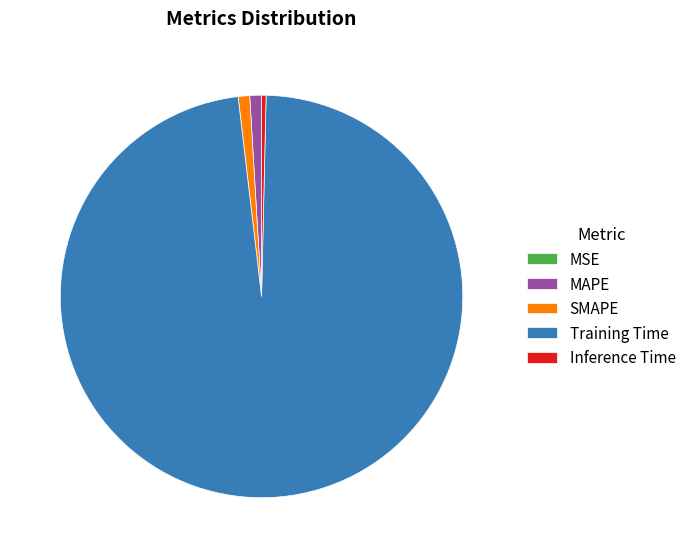

The MAPE slice represents 1% of the pie. True or false?

True